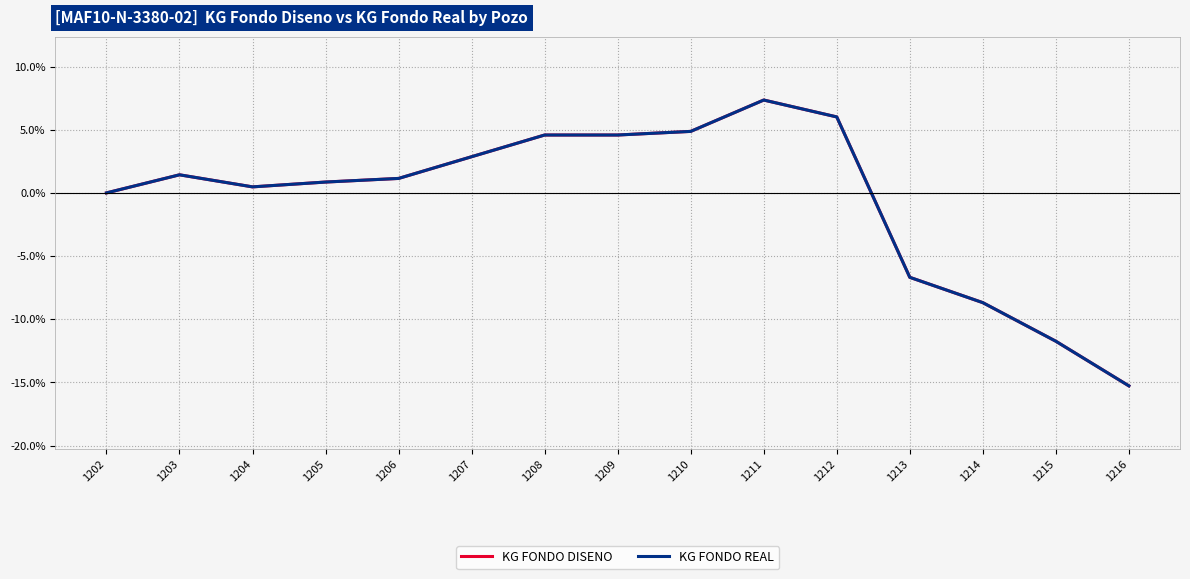

Does the chart display data point markers on the line(s)?

No